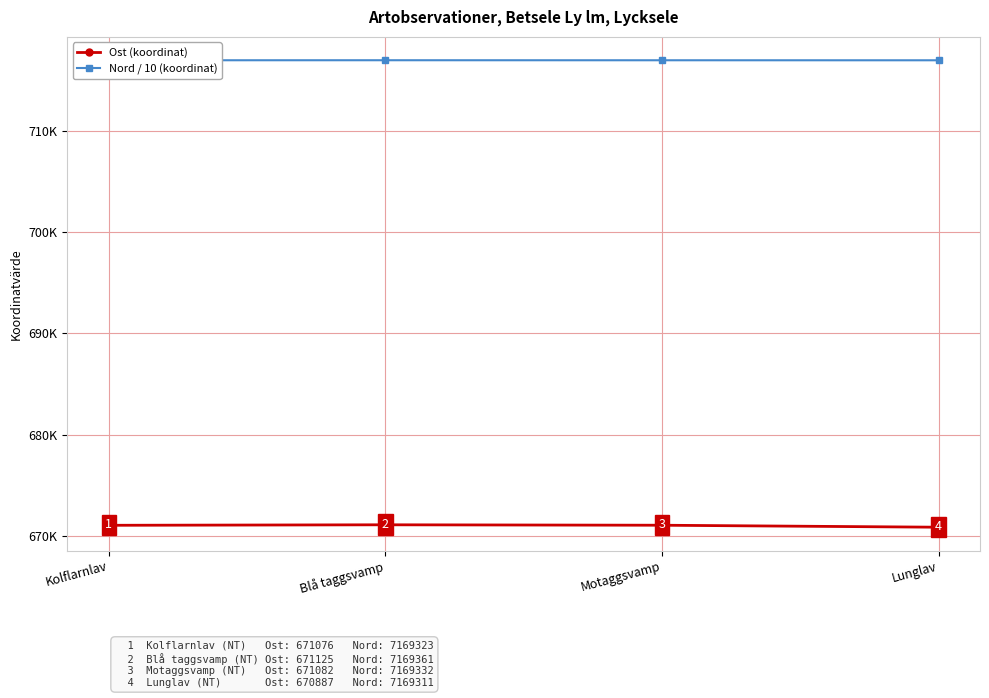

Rank the series by their maximum value, from highest to lowest.

Nord / 10 (koordinat), Ost (koordinat)